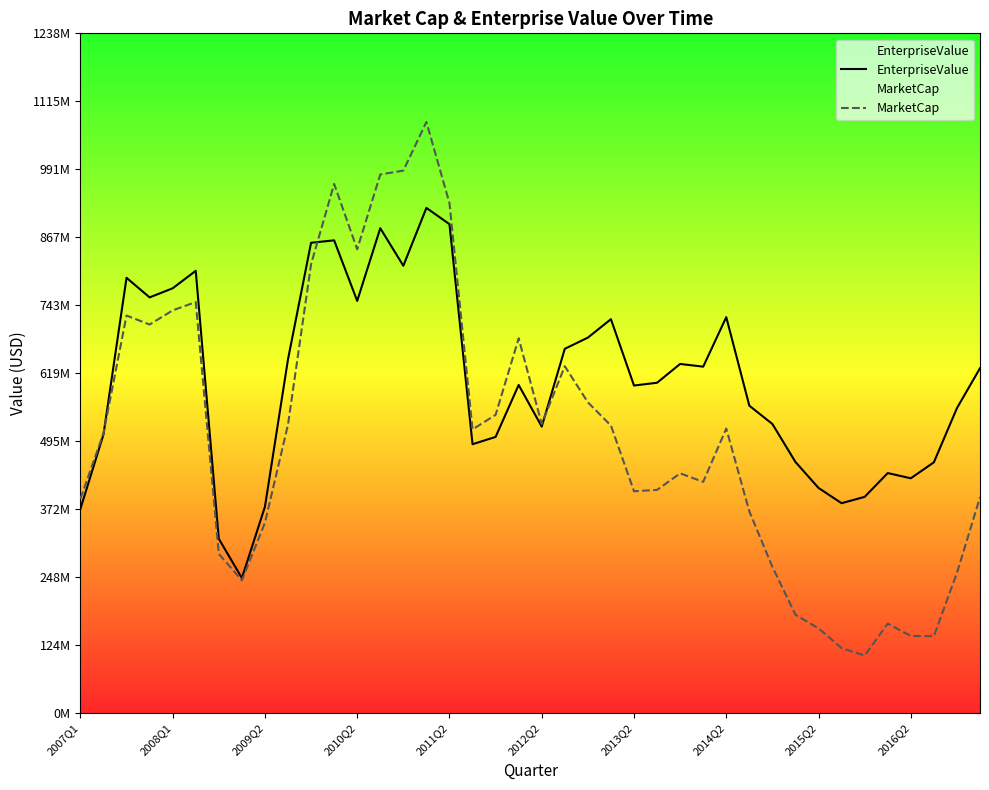

What is the sum of all MarketCap values?

20277253726.6